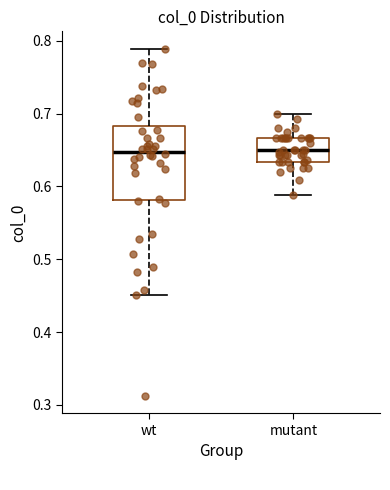

Reading left to right, transcribe this box plot: for each box, give where its median line is, the range the box spans, and where its two whiskers end, as read against the y-axis. The values are not printed on the chart, so give them approximately, as read against the axis.

wt: median 0.65, box 0.58 to 0.68, whiskers 0.45 to 0.79
mutant: median 0.65, box 0.63 to 0.67, whiskers 0.59 to 0.70